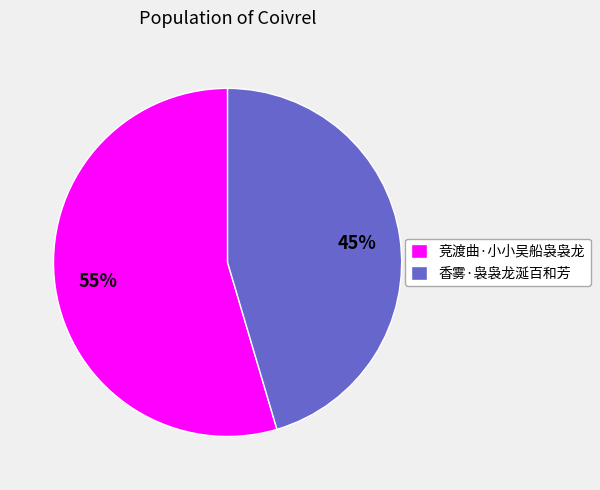

What is the ratio of the value at 竞渡曲·小小吴船袅袅龙 to the value at 香雾·袅袅龙涎百和芳?

1.2